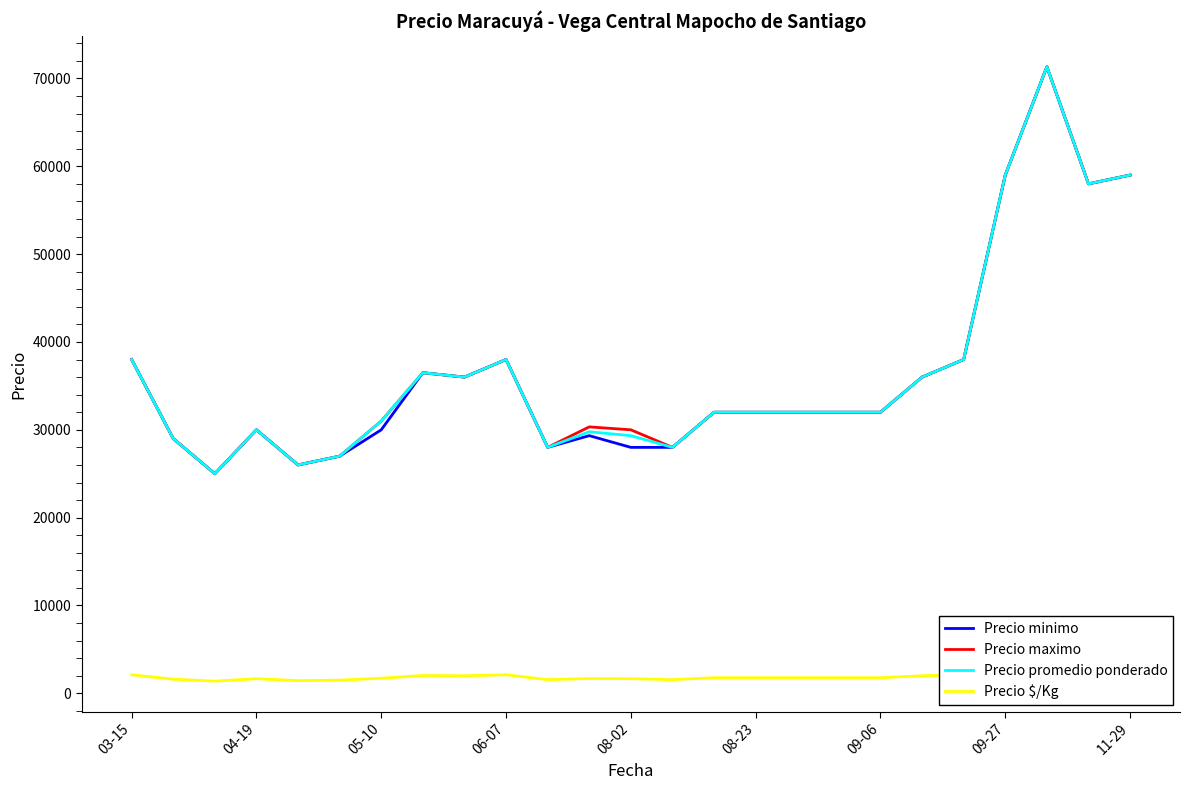

What is the maximum value for Precio minimo?

71333